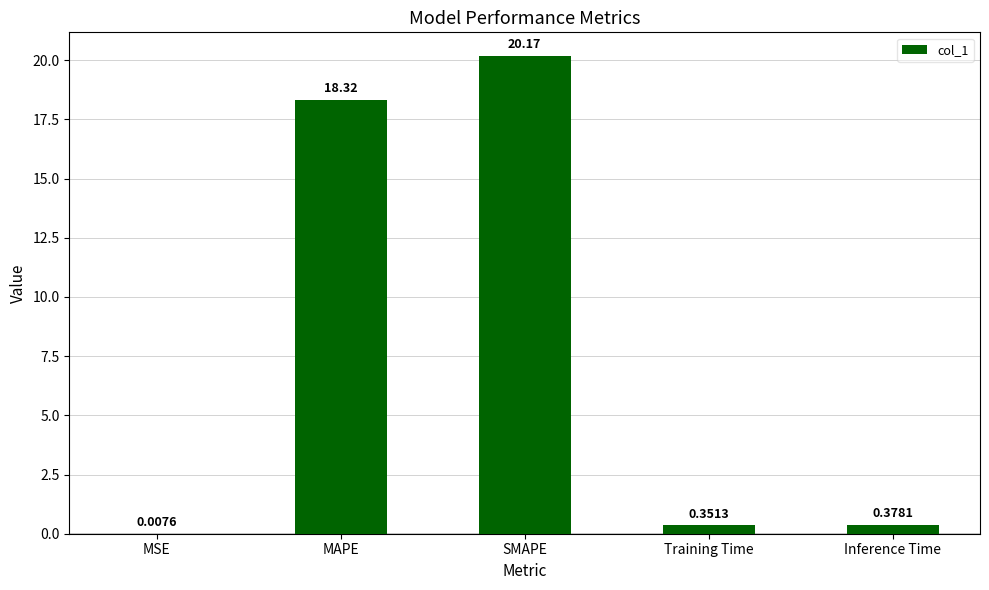

What is the change in value from MSE to MAPE?

+18.3